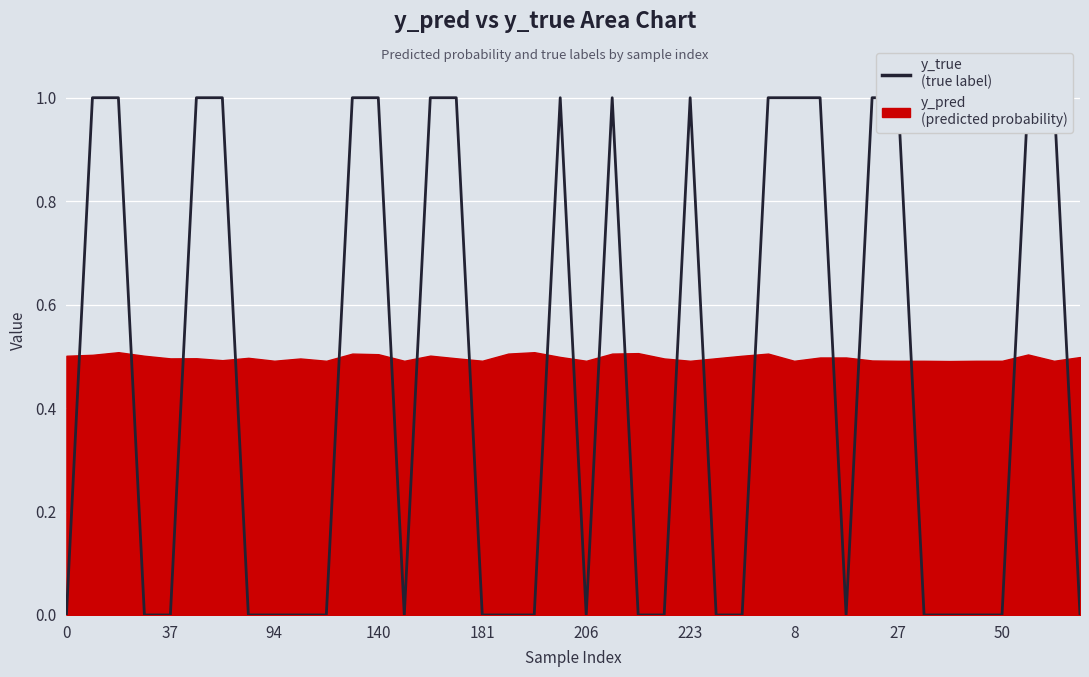

What is the label of the 21st point from the right?

19